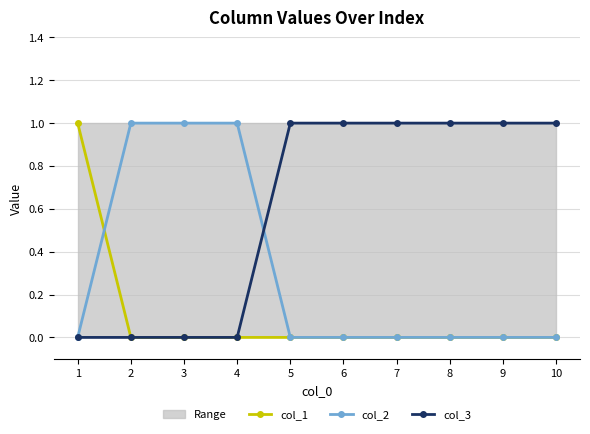

What is the difference between the maximum and second lowest values in the col_1 series?

1